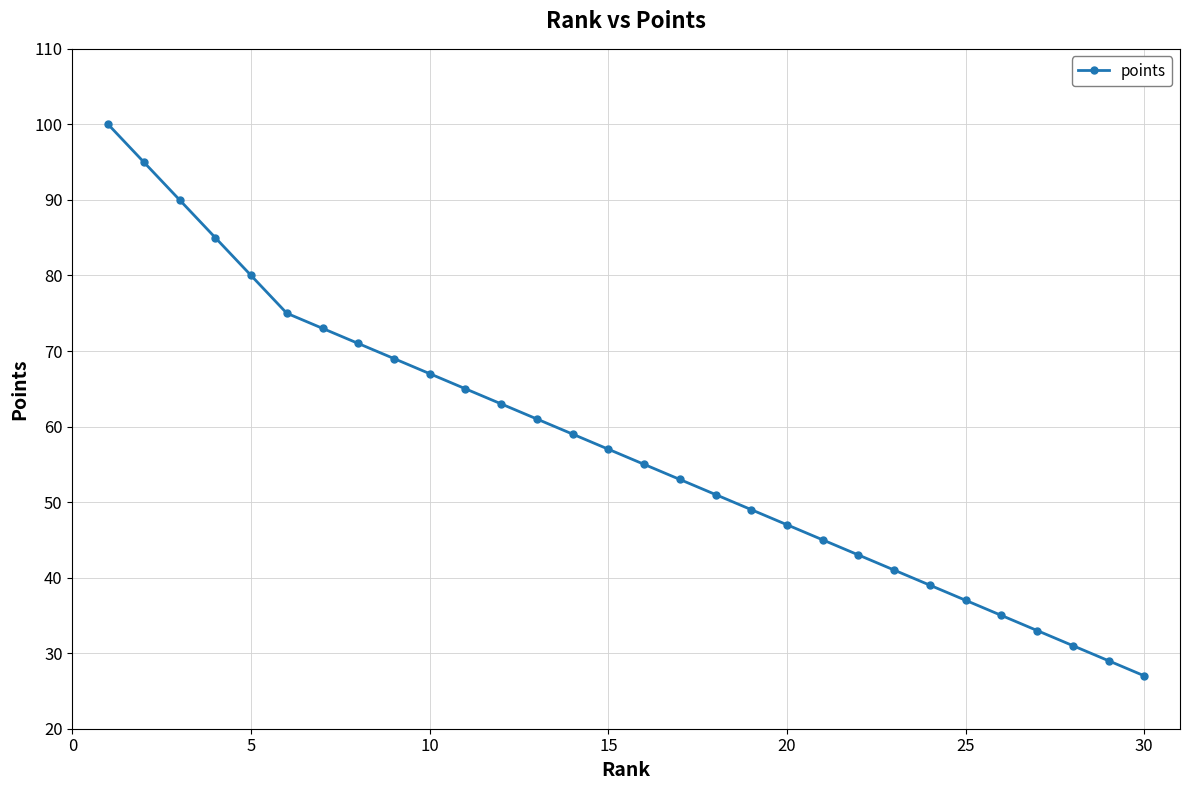

What is the difference between the maximum and minimum values?

73